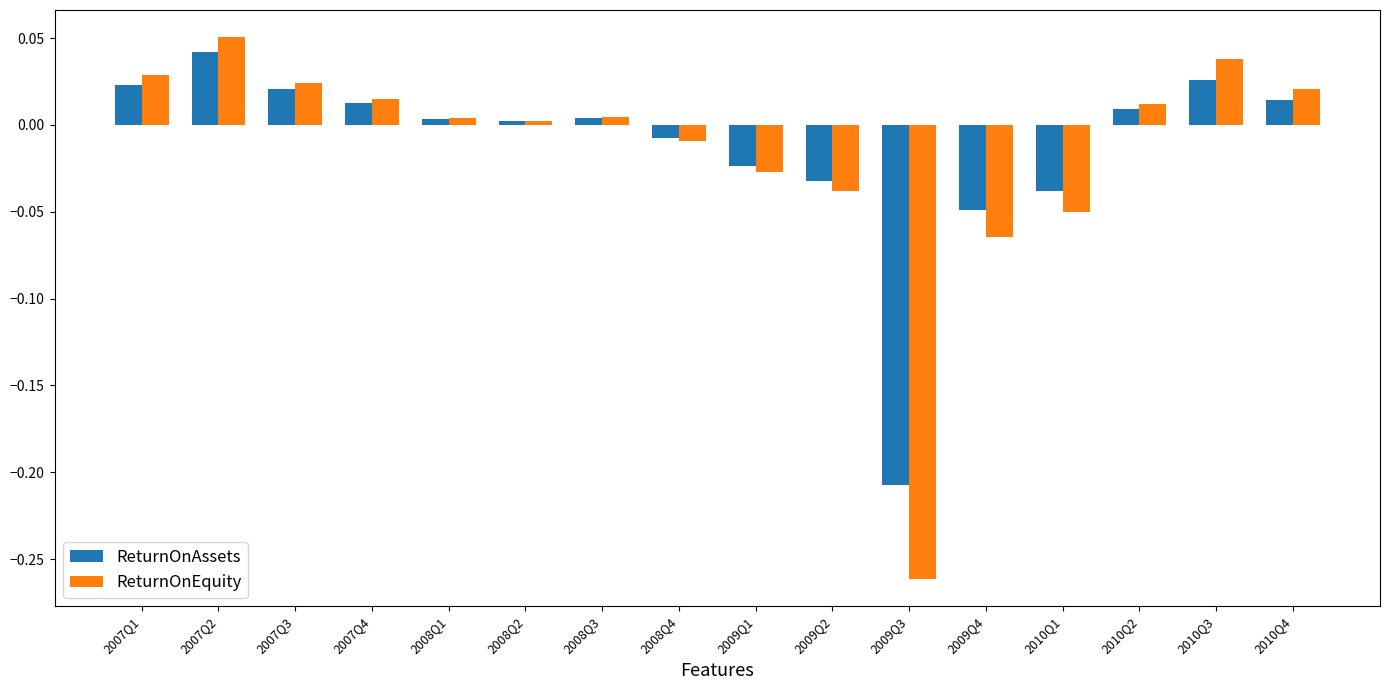

True or false: ReturnOnEquity has a value of -0.0 at 2009Q2.

True